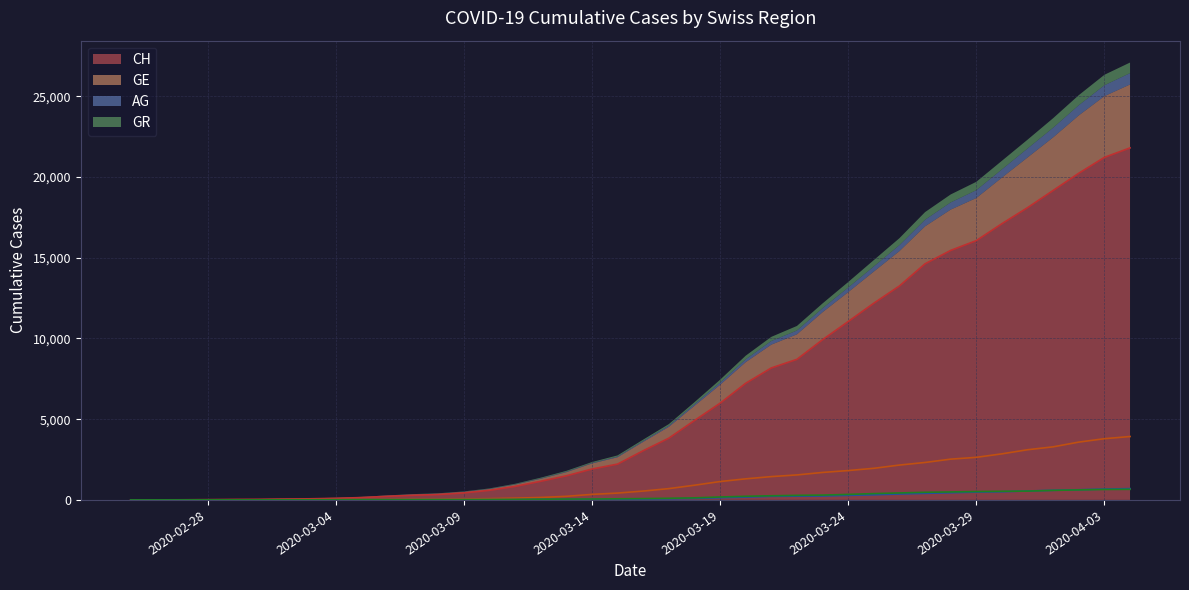

What are all the series names shown in the legend?

CH, GE, AG, GR